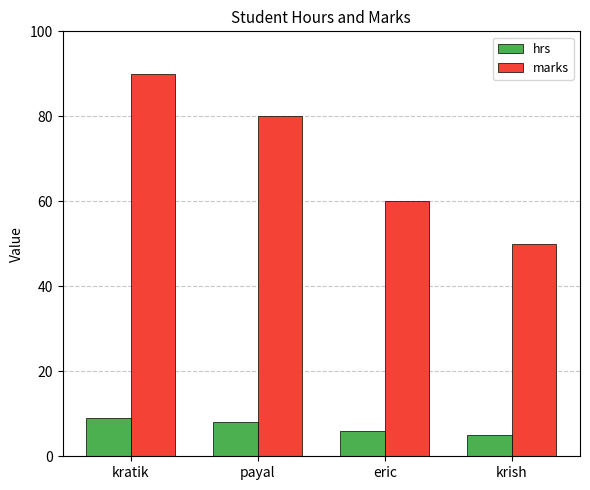

What is the difference between the highest and lowest values at payal?

72